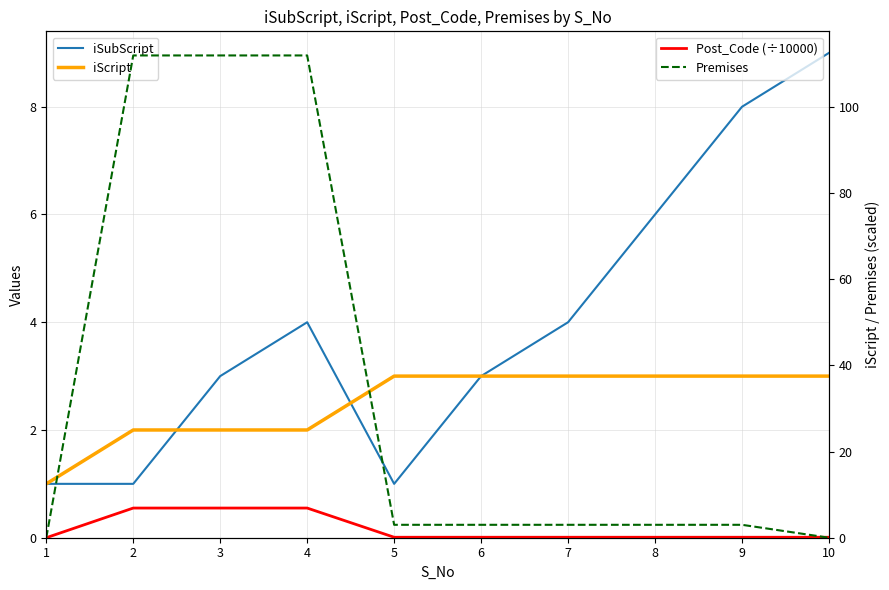

Reading left to right, extract all data points from this chart.

iSubScript: 1=1.0	2=1.0	3=3.0	4=4.0	5=1.0	6=3.0	7=4.0	8=6.0	9=8.0	10=9.0
iScript: 1=1.0	2=2.0	3=2.0	4=2.0	5=3.0	6=3.0	7=3.0	8=3.0	9=3.0	10=3.0
Post_Code (÷10000): 1=0.0	2=6.9	3=6.9	4=6.9	5=0.1	6=0.1	7=0.1	8=0.1	9=0.1	10=0.1
Premises: 1=0.0	2=112.0	3=112.0	4=112.0	5=3.0	6=3.0	7=3.0	8=3.0	9=3.0	10=0.0